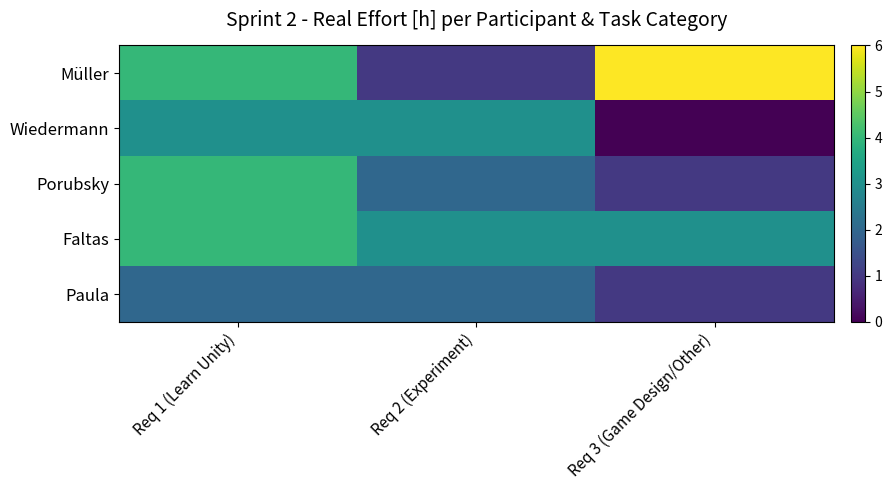

What is the maximum value shown in the chart?

6